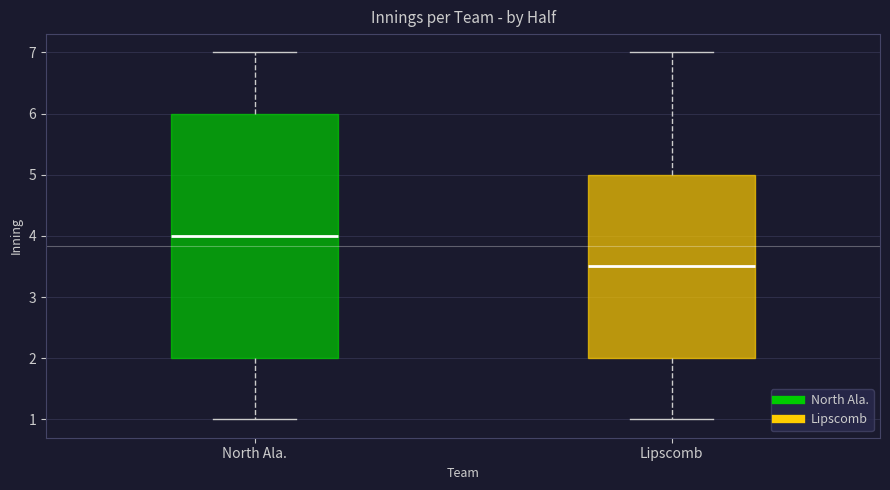

Where does the median line of the box for Lipscomb sit on the y-axis? The values are not printed on the chart, so give them approximately, as read against the axis.

3.5